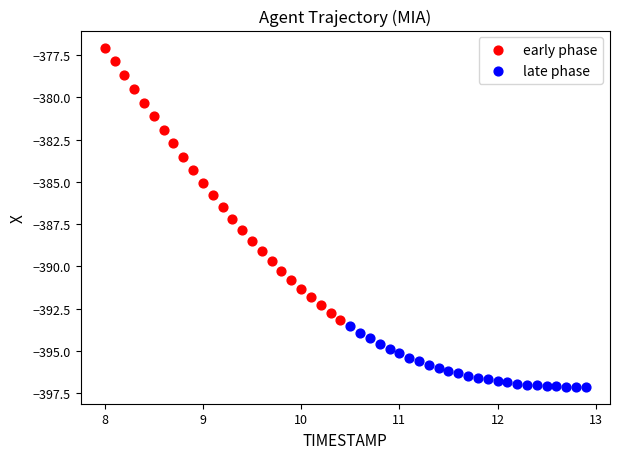

Which series has the largest Y range (max minus min)?

early phase